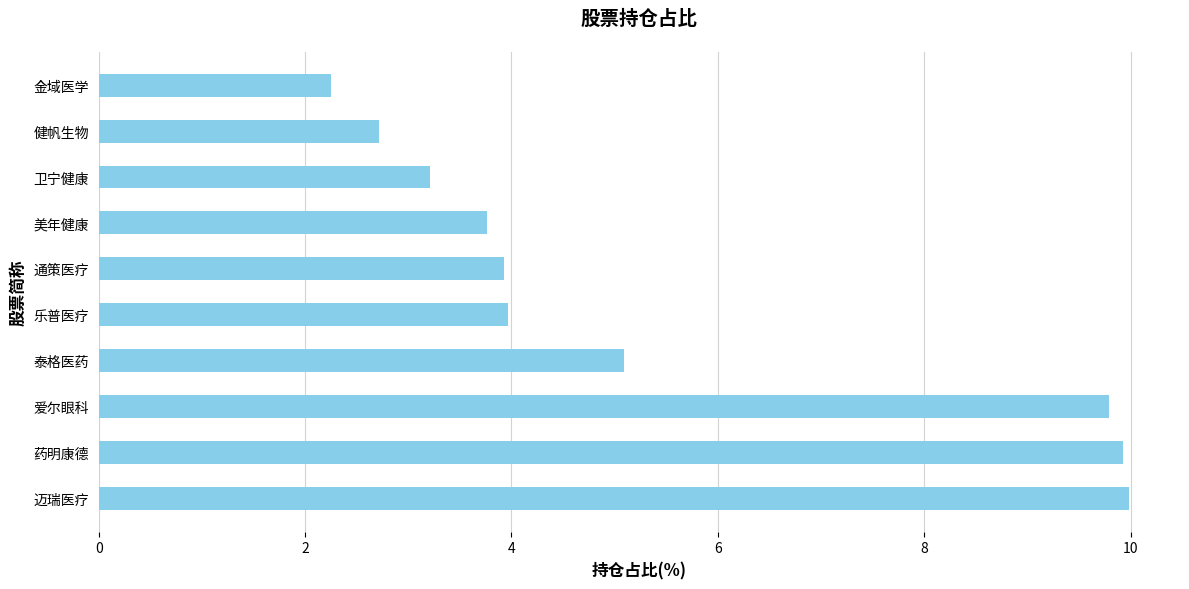

How many bars are there in total?

10